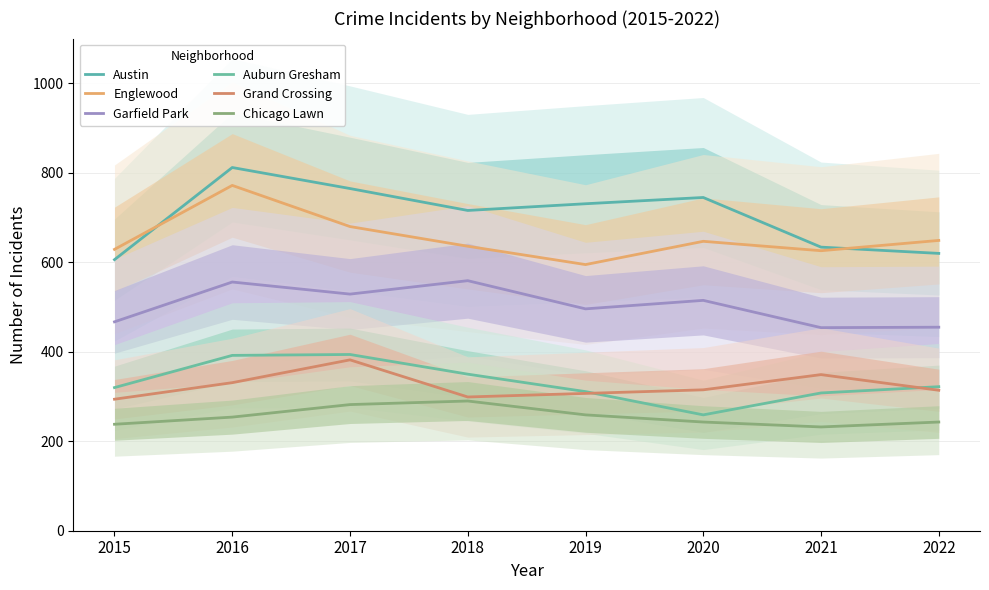

At which label does Grand Crossing first exceed 315?

2016